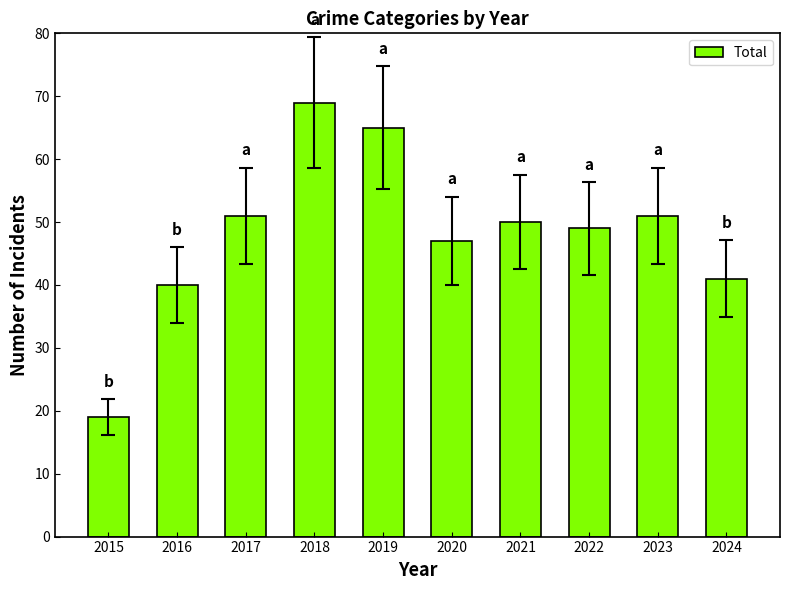

Reading left to right, extract all data points from this chart.

19	40	51	69	65	47	50	49	51	41